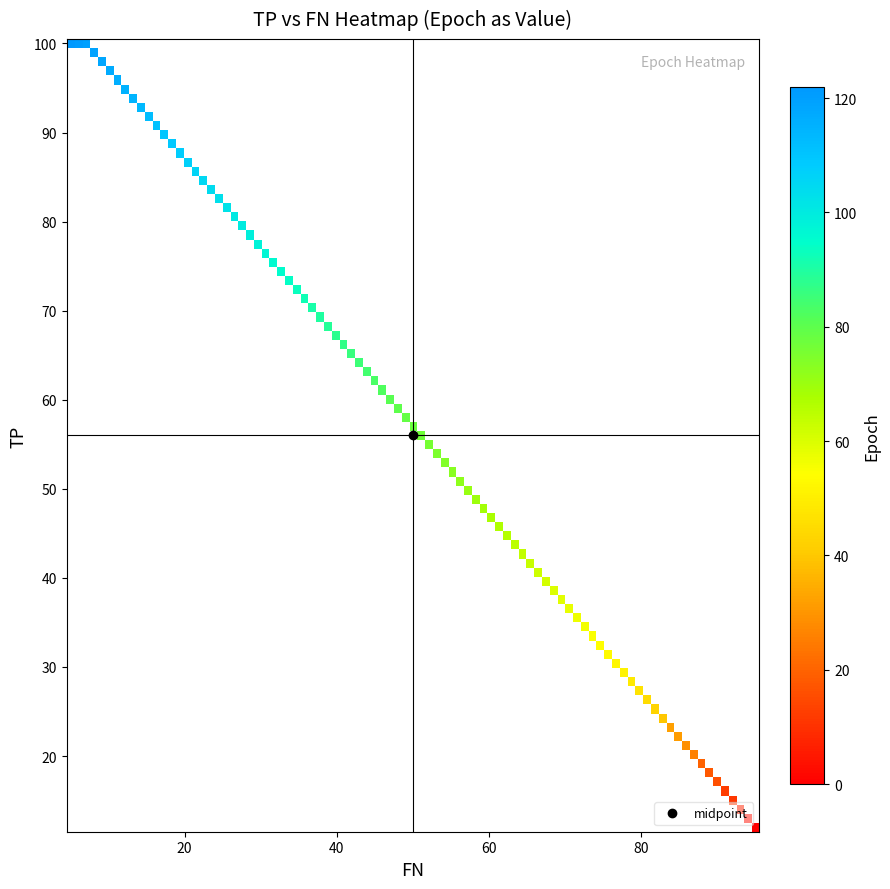

Count the number of data series in this chart.

2